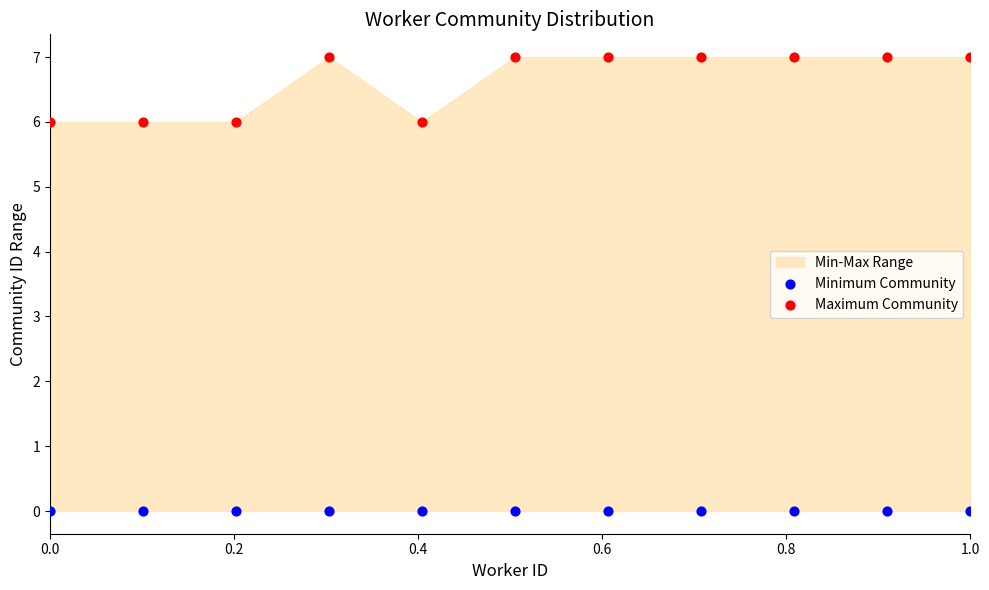

Which series contains the highest Y value?

Maximum Community